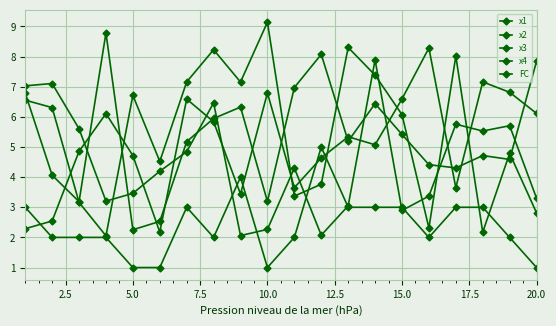

Rank the series by their maximum value, from highest to lowest.

x4, x2, x3, x1, FC